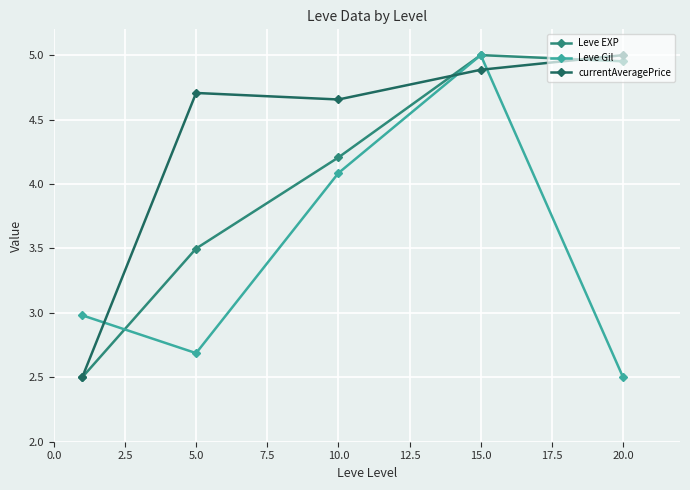

What is the lowest value of the Leve EXP series?

2.5